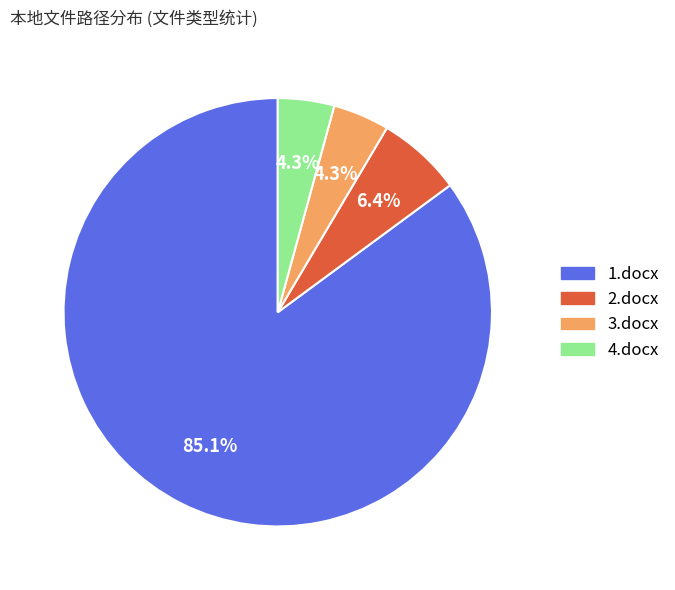

Is there a majority slice in this chart?

Yes